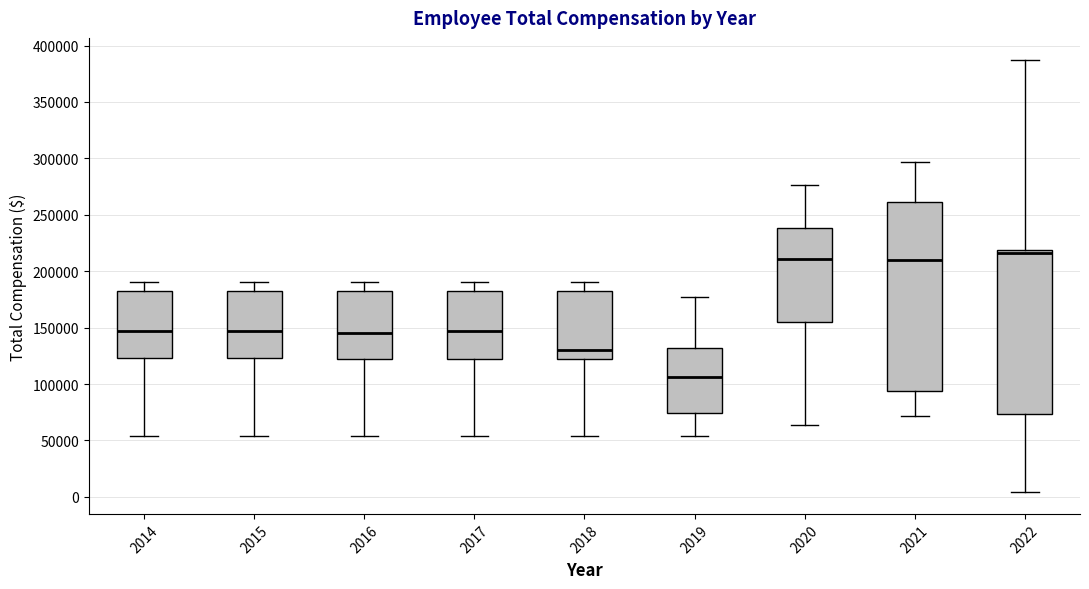

Reading left to right, transcribe this box plot: for each box, give where its median line is, the range the box spans, and where its two whiskers end, as read against the y-axis. The values are not printed on the chart, so give them approximately, as read against the axis.

2014: median 145000, box 125000 to 185000, whiskers 55000 to 190000
2015: median 145000, box 125000 to 185000, whiskers 55000 to 190000
2016: median 145000, box 120000 to 185000, whiskers 55000 to 190000
2017: median 145000, box 120000 to 185000, whiskers 55000 to 190000
2018: median 130000, box 120000 to 185000, whiskers 55000 to 190000
2019: median 105000, box 75000 to 130000, whiskers 55000 to 175000
2020: median 210000, box 155000 to 240000, whiskers 65000 to 275000
2021: median 210000, box 95000 to 260000, whiskers 70000 to 295000
2022: median 215000, box 75000 to 220000, whiskers 5000 to 390000